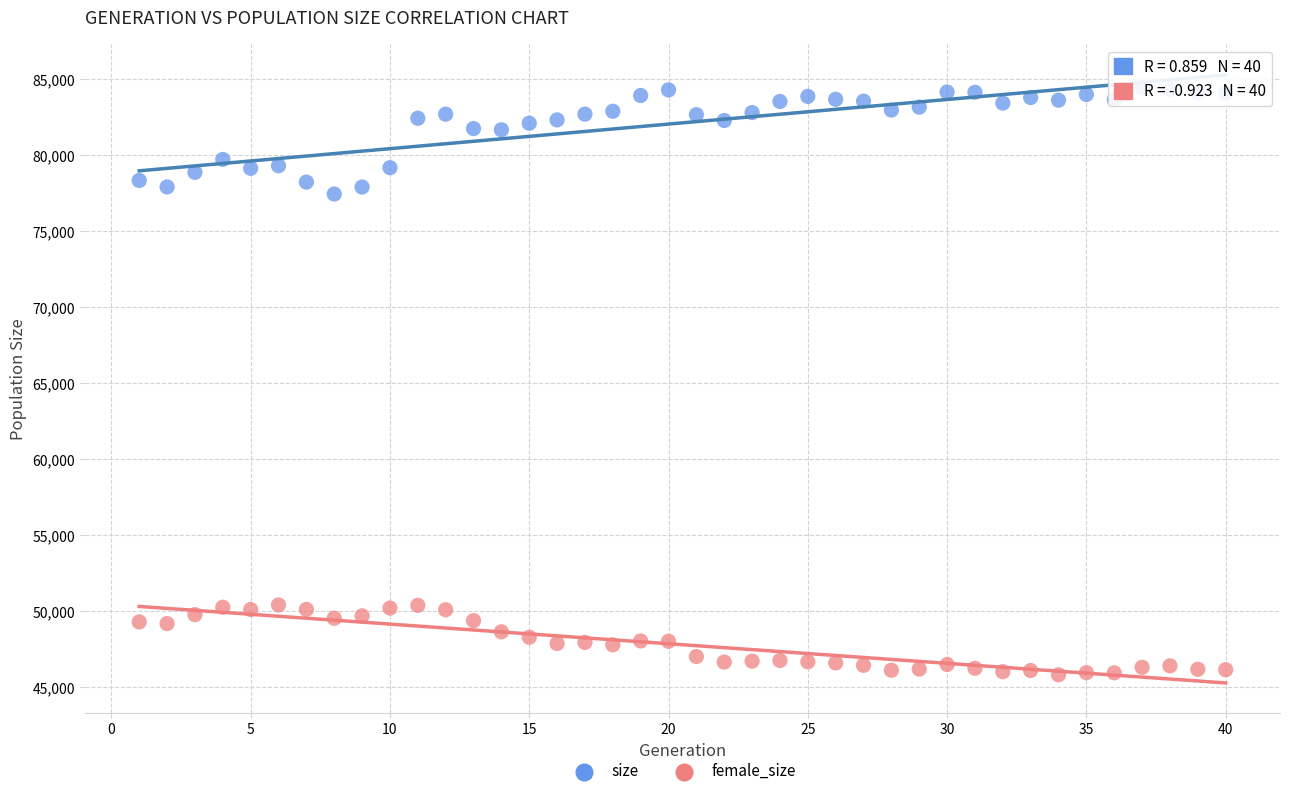

Across all series, what Y value is closest to 65138?

77455